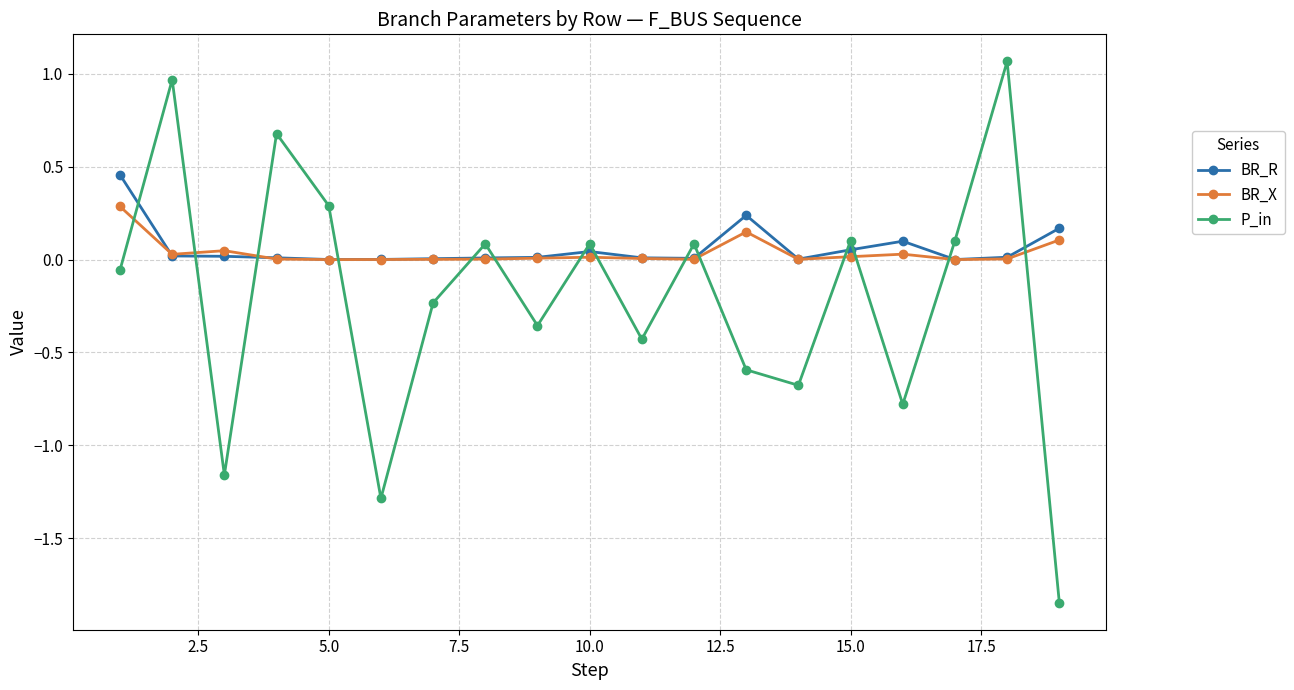

At how many categories does at least one series exceed -1?

19